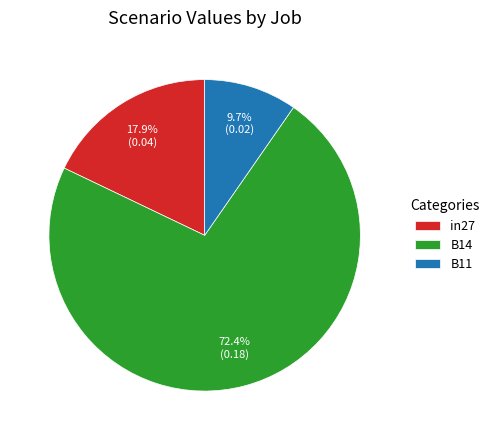

The B14 slice represents 79% of the pie. True or false?

False